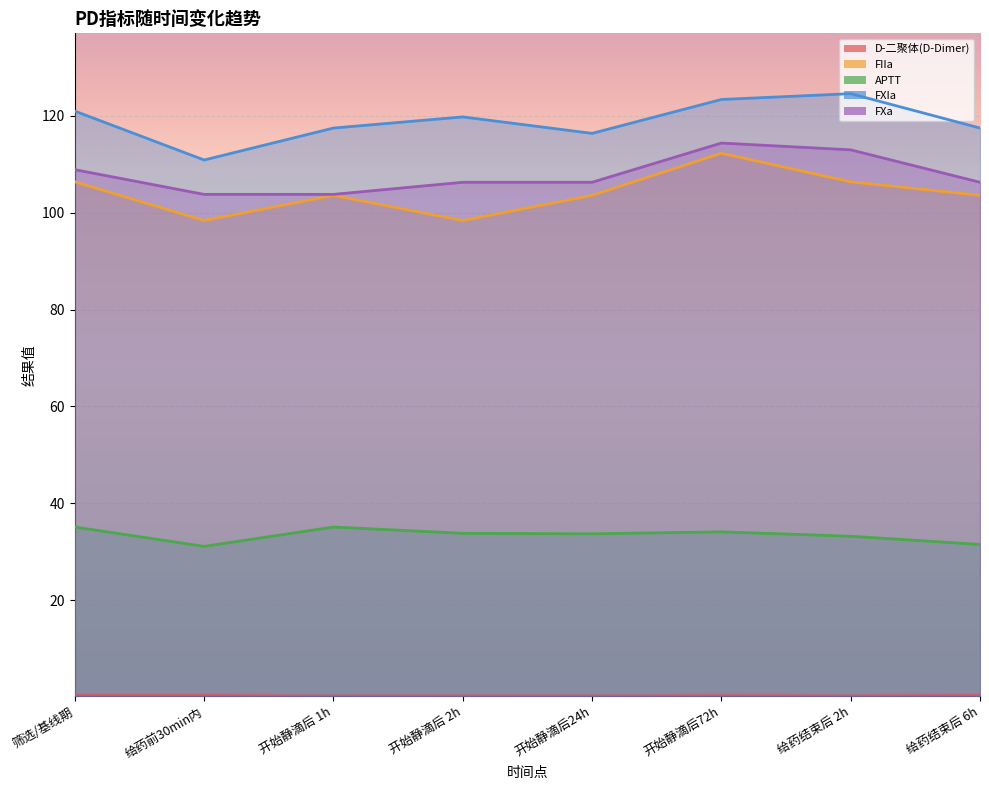

What is the label of the 6th point from the right?

开始静滴后 1h